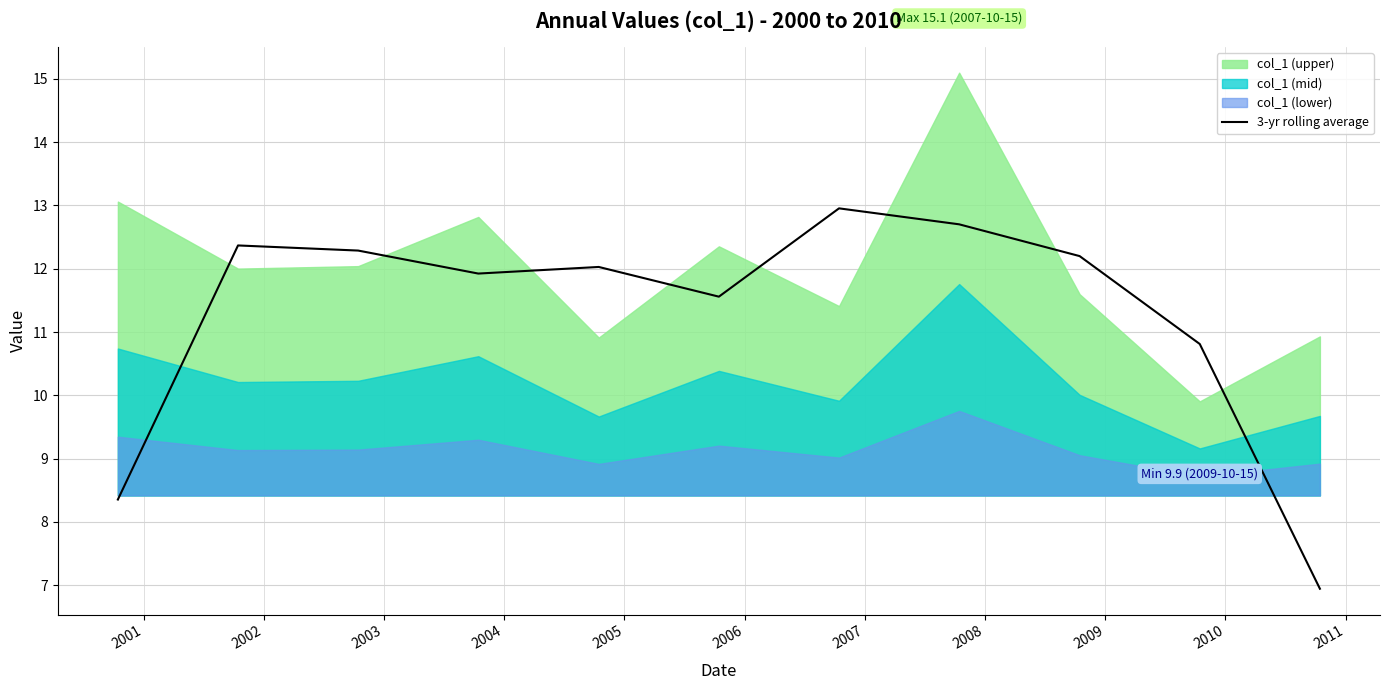

Reading left to right, what are all the values shown in this chart?

8.4	12.4	12.3	11.9	12.0	11.6	13.0	12.7	12.2	10.8	6.9